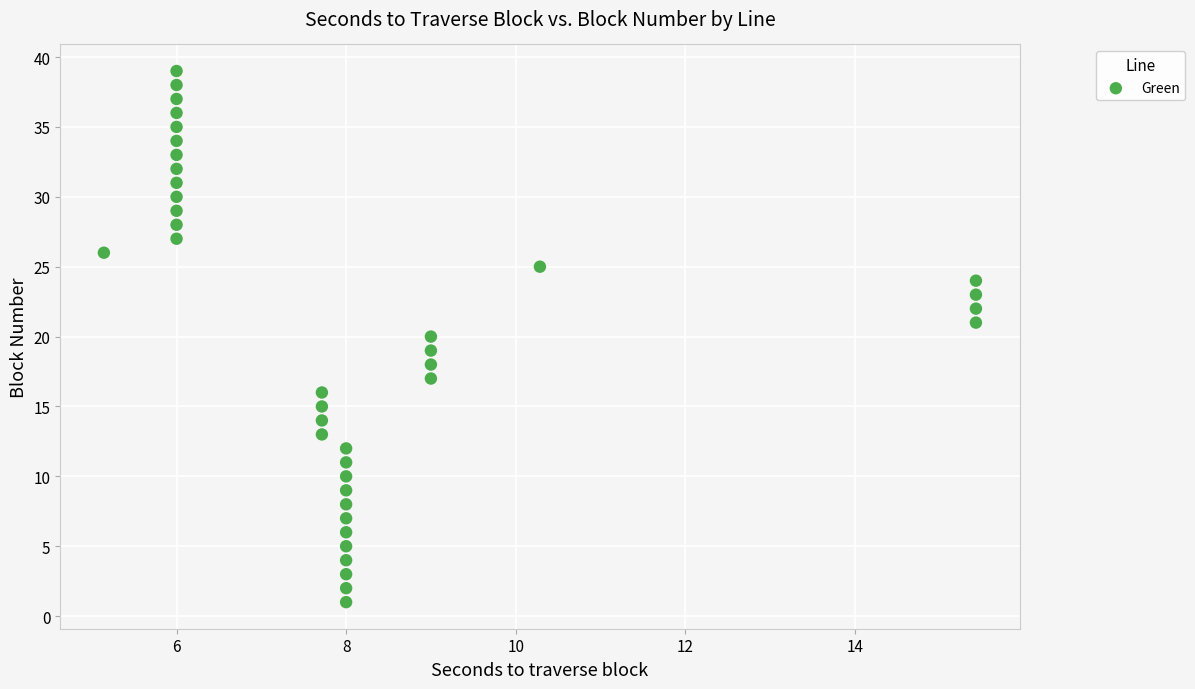

What is the range of Y values (max minus min)?

38